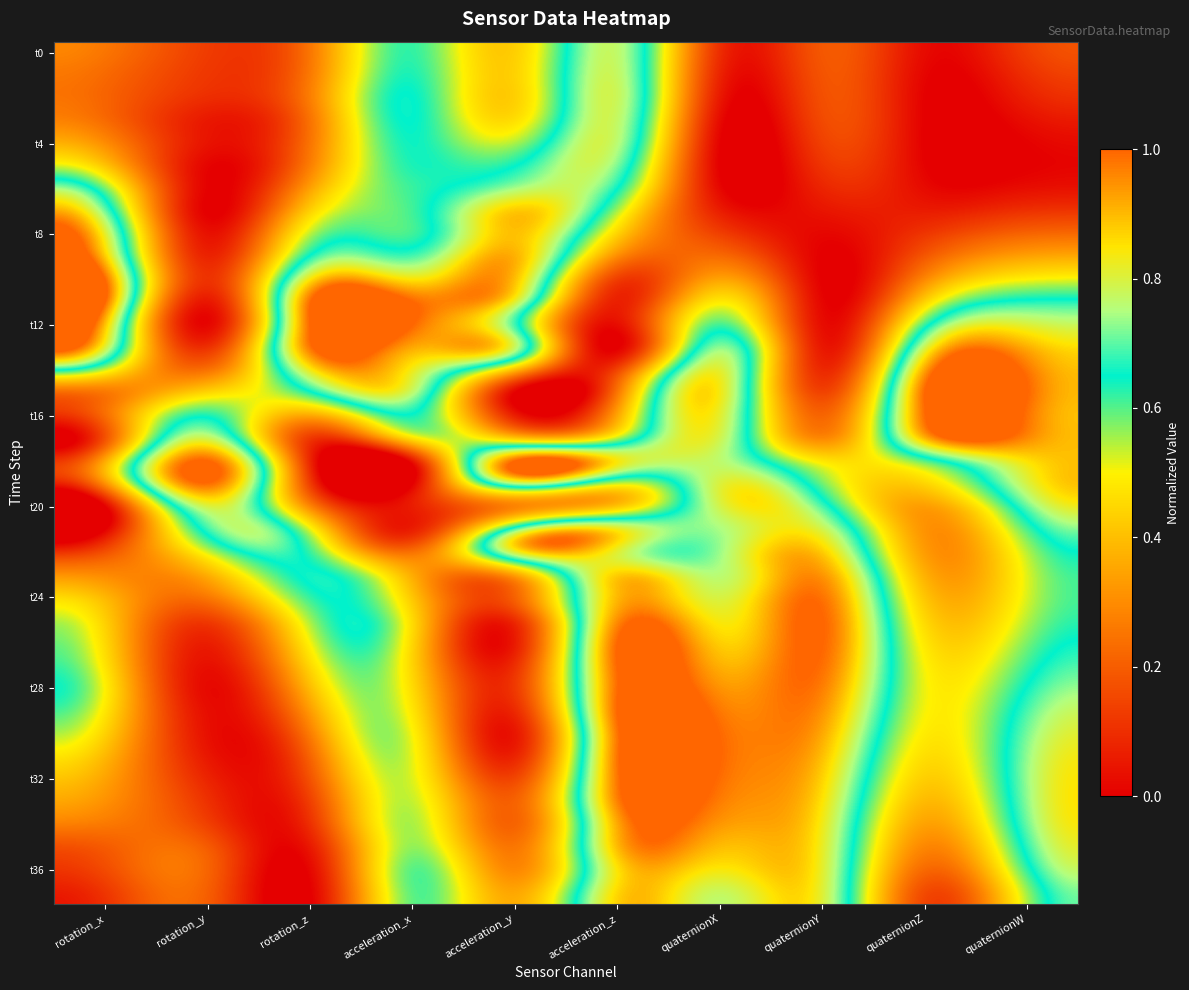

Which has a higher value, acceleration_y or quaternionX?

acceleration_y